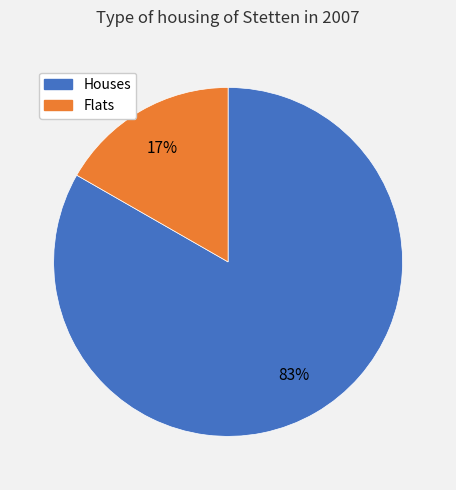

To the nearest percent, what is the average slice percentage?

50%